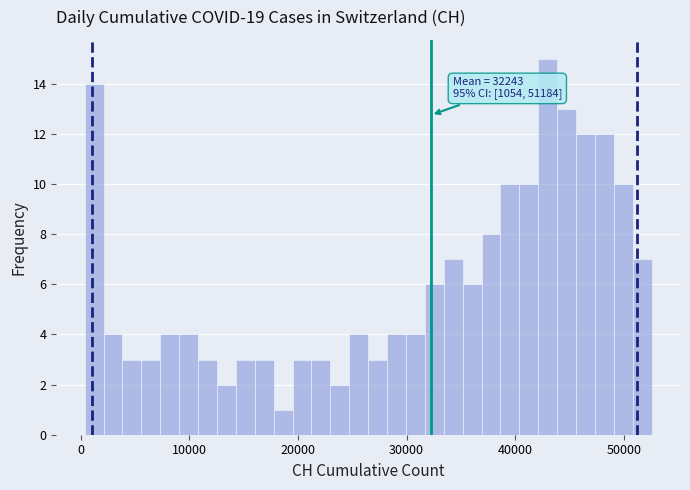

Around what value on the x-axis is the tallest bar? Give the approximate position of its centre, as read against the axis.

43000